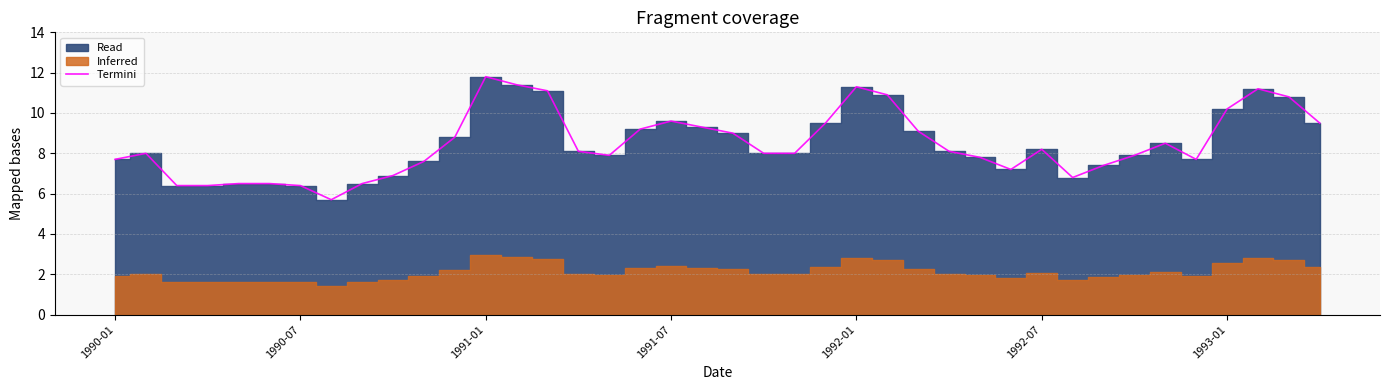

What is the maximum value for Termini?

11.8